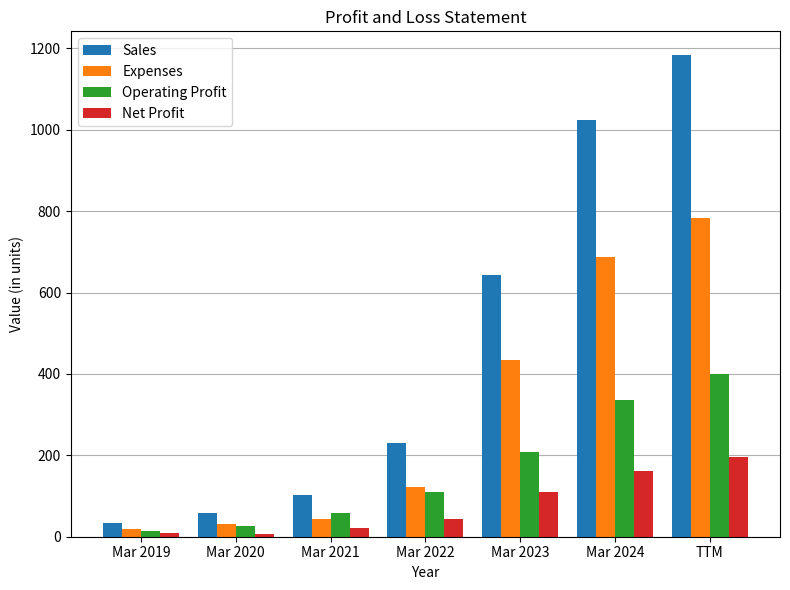

Which category has the highest value in the Expenses series?

TTM